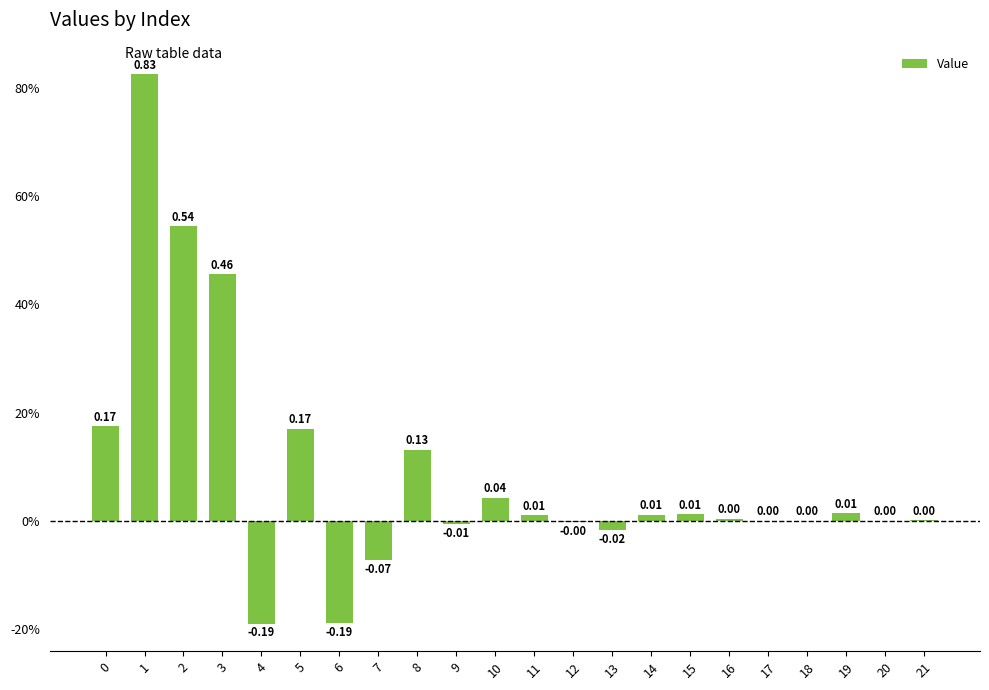

The chart shows a value of -0.1 at 7. True or false?

True